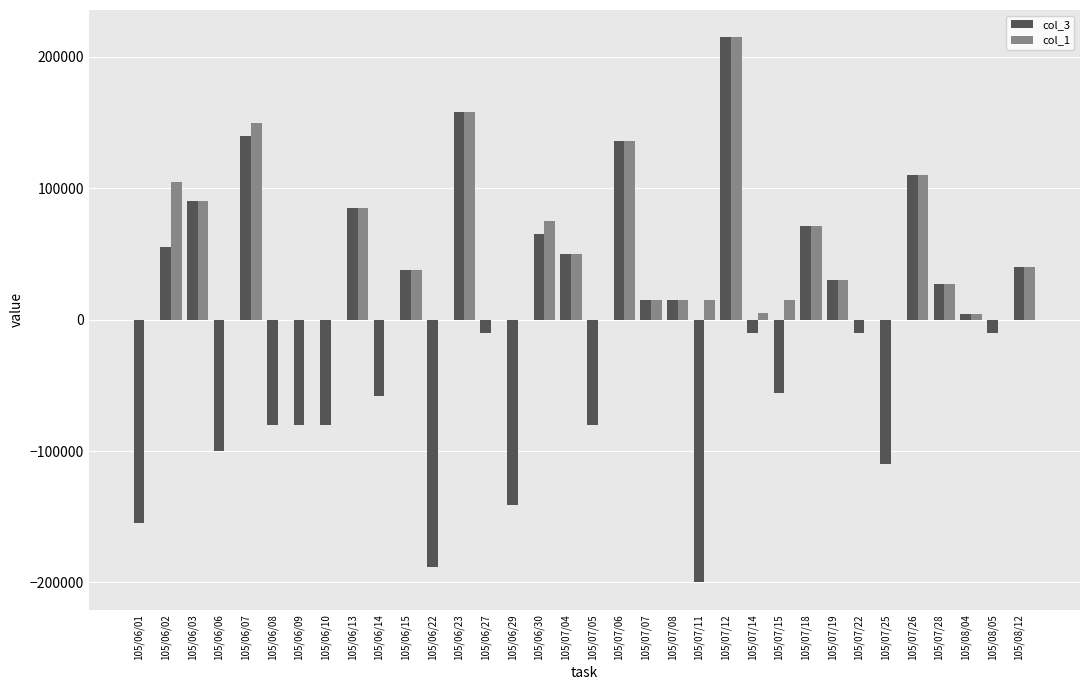

The value of col_3 at 105/06/02 is 55000. True or false?

True